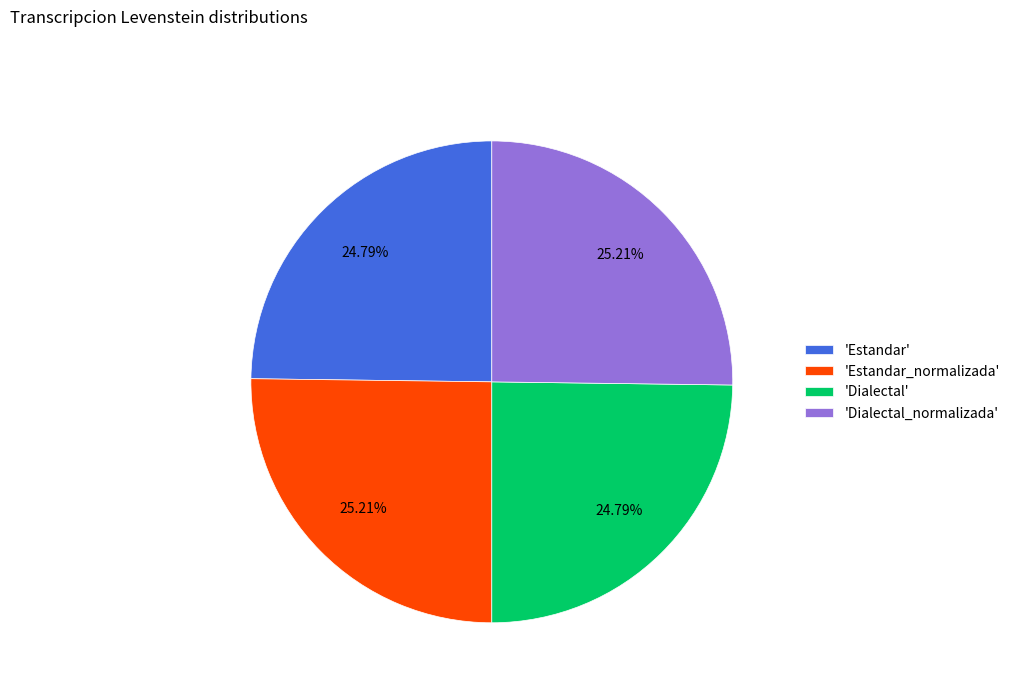

What is the ratio of the value at 'Estandar_normalizada' to the value at 'Dialectal'?

1.0